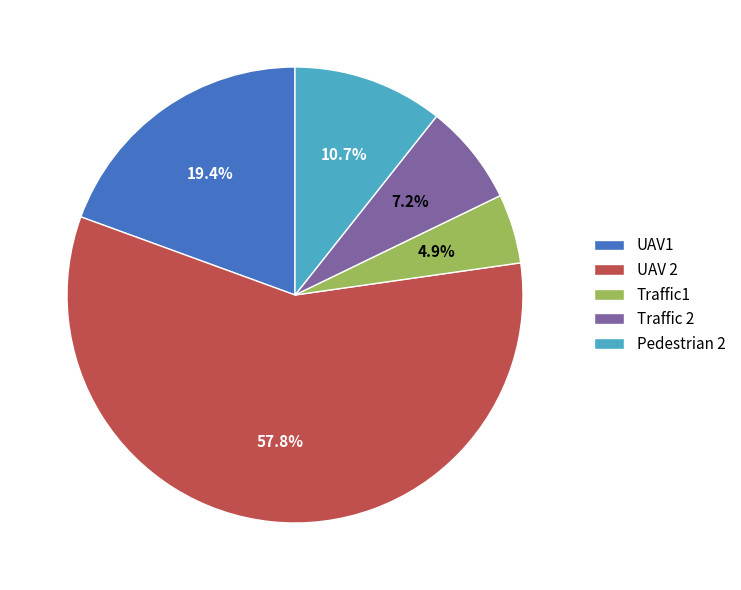

Between Traffic 2 and Pedestrian 2, which is larger?

Pedestrian 2